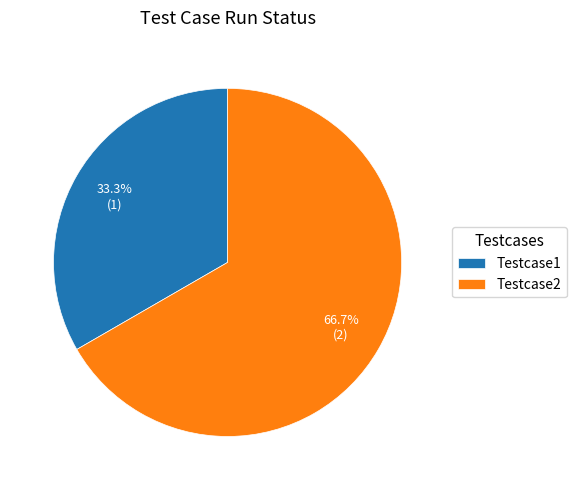

The Testcase2 slice represents 67% of the pie. True or false?

True